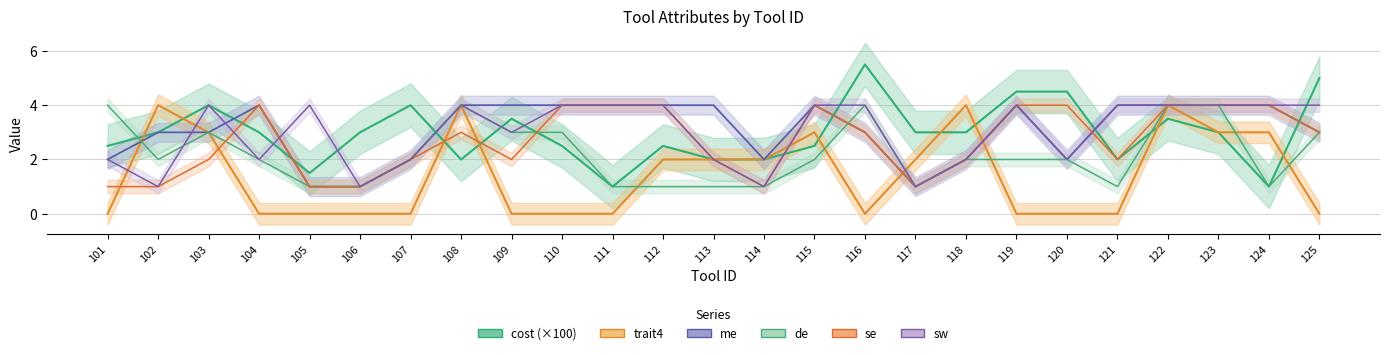

Which series has the largest range (max minus min)?

cost